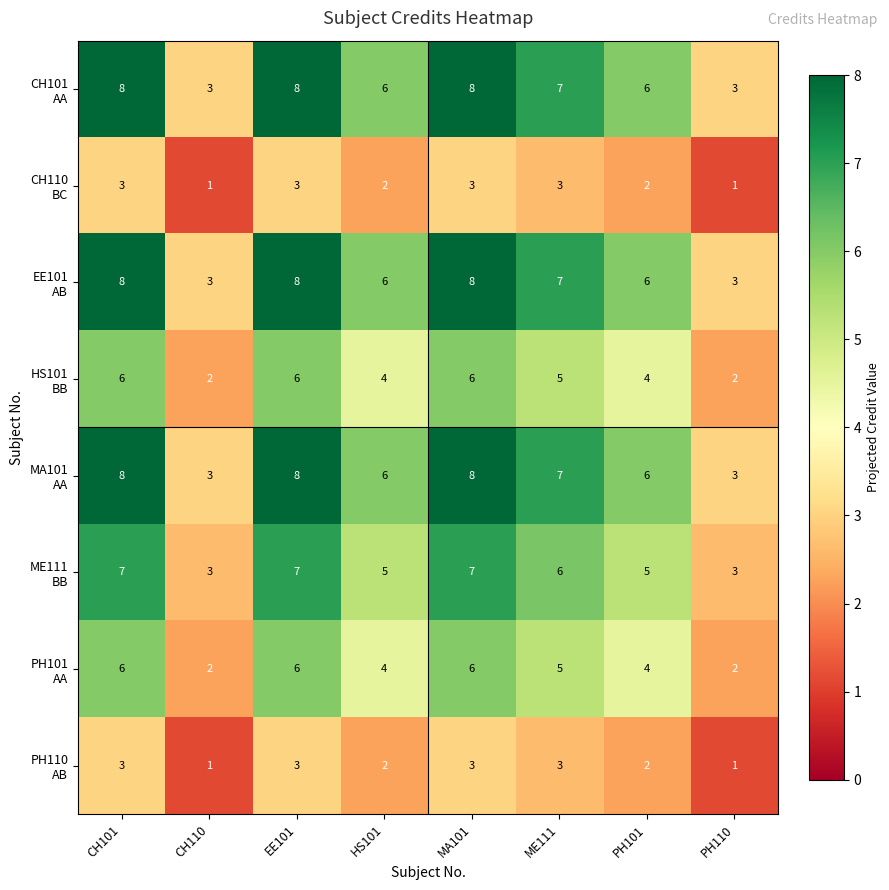

What is the difference between the highest and lowest values at CH101?

5